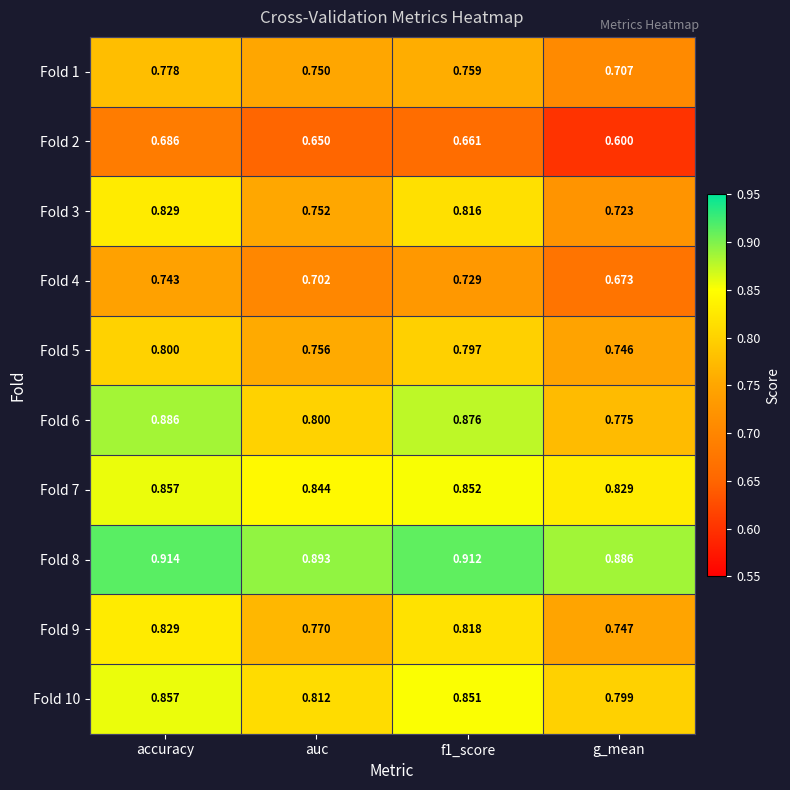

At which category is the sum across all series the highest?

accuracy